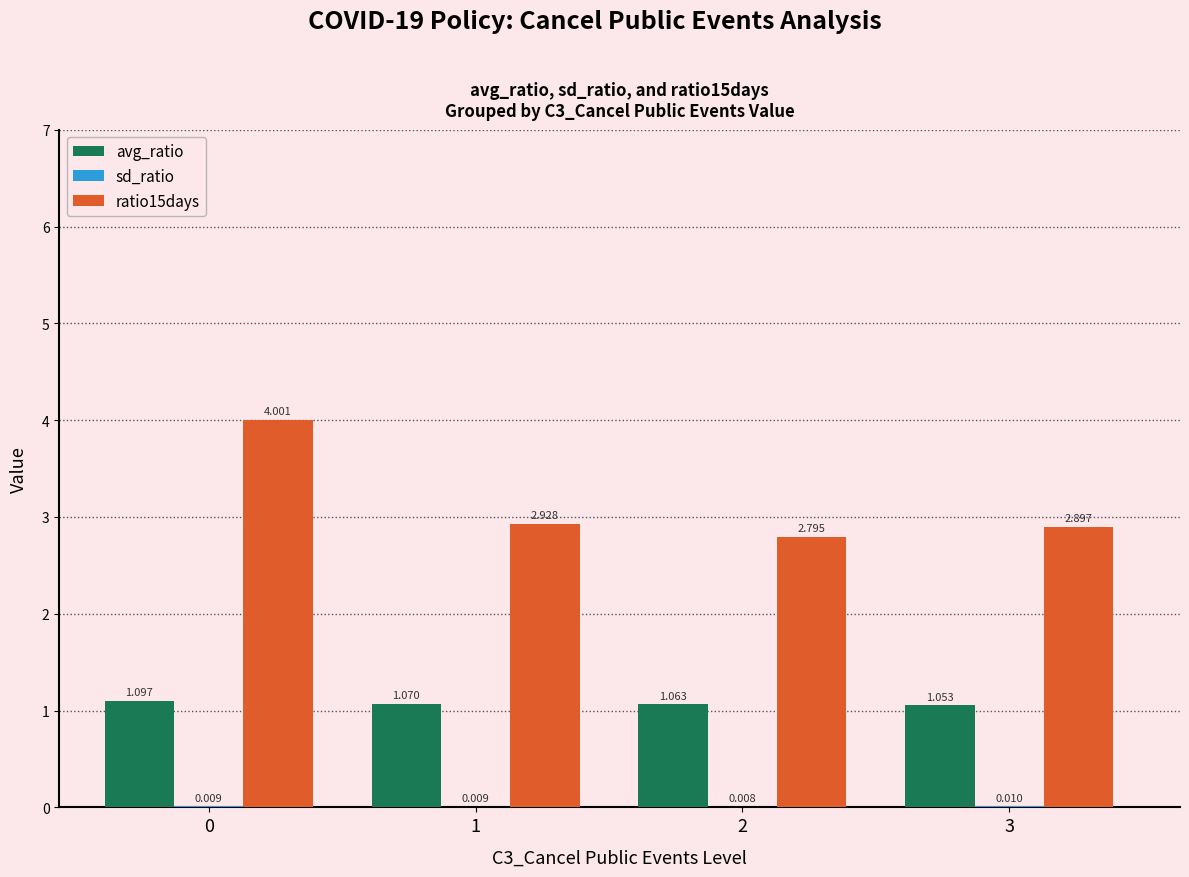

How many groups of bars are there?

4